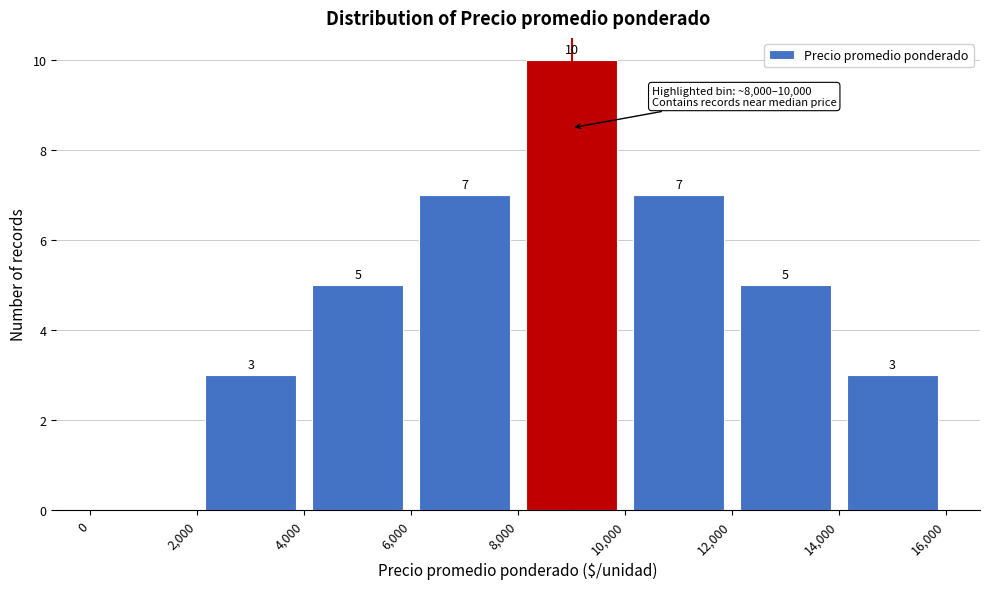

Over which range of the x-axis is the bar tallest?

8,000 to 10,000